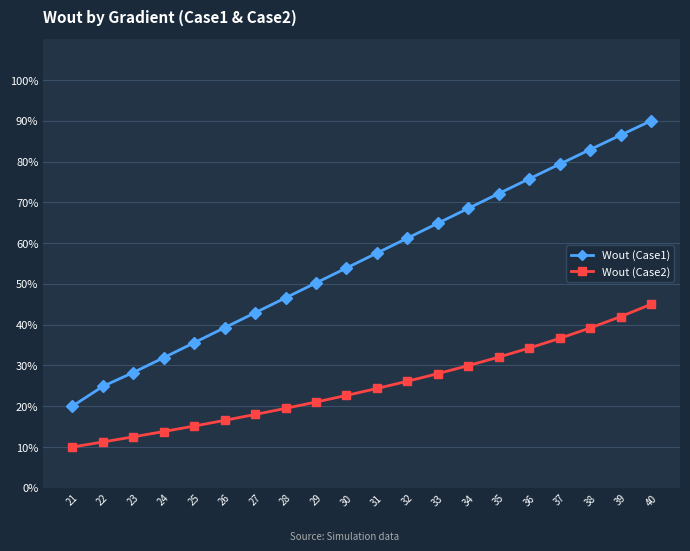

Rank the series by their average value, from highest to lowest.

Wout (Case1), Wout (Case2)